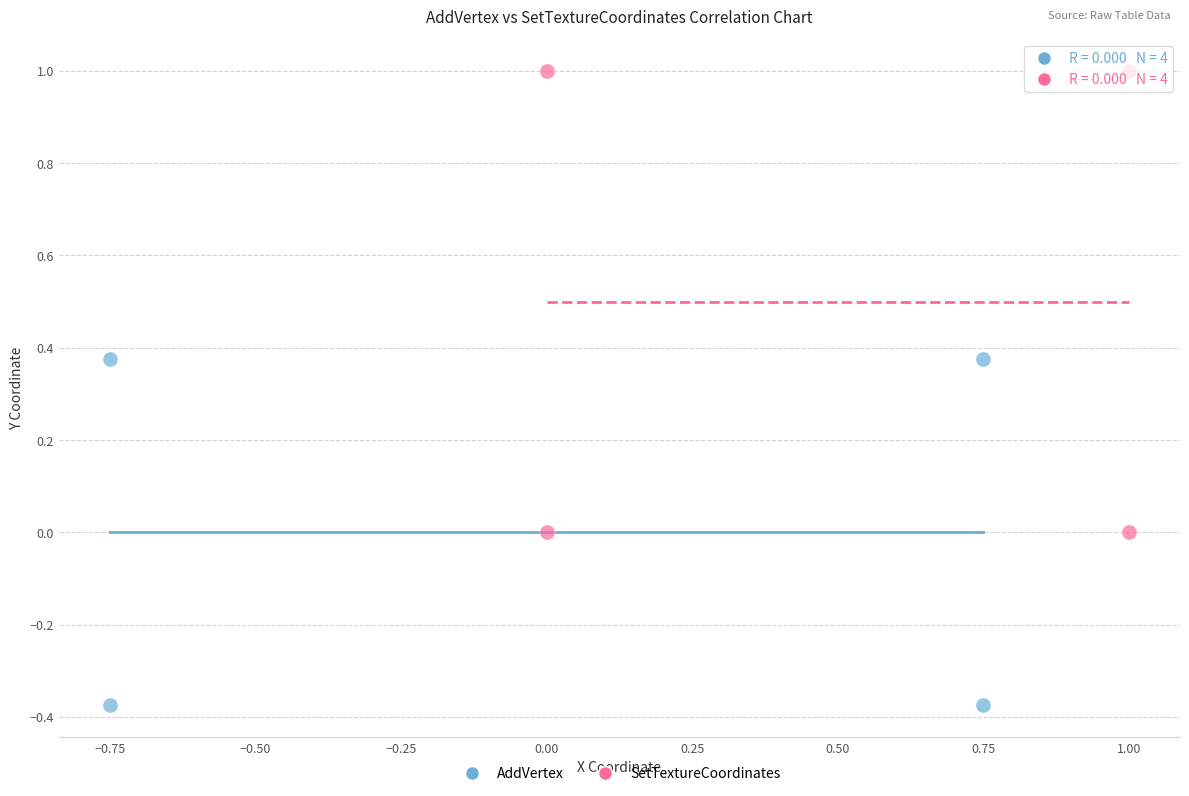

Which series has the largest Y range (max minus min)?

SetTextureCoordinates